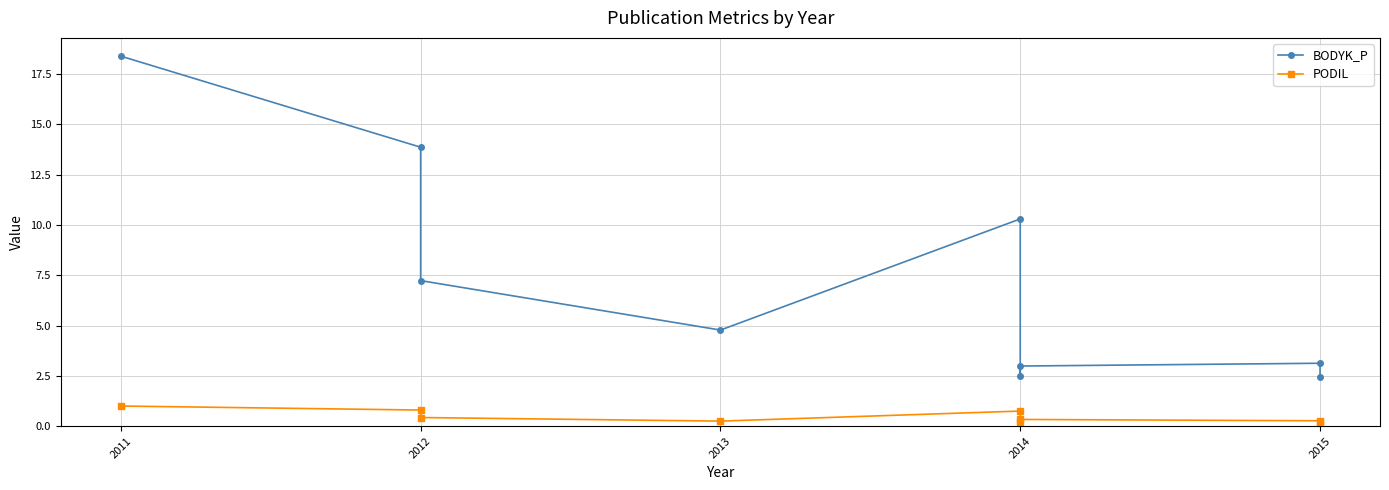

The value of PODIL at 2014 is 0.3. True or false?

True